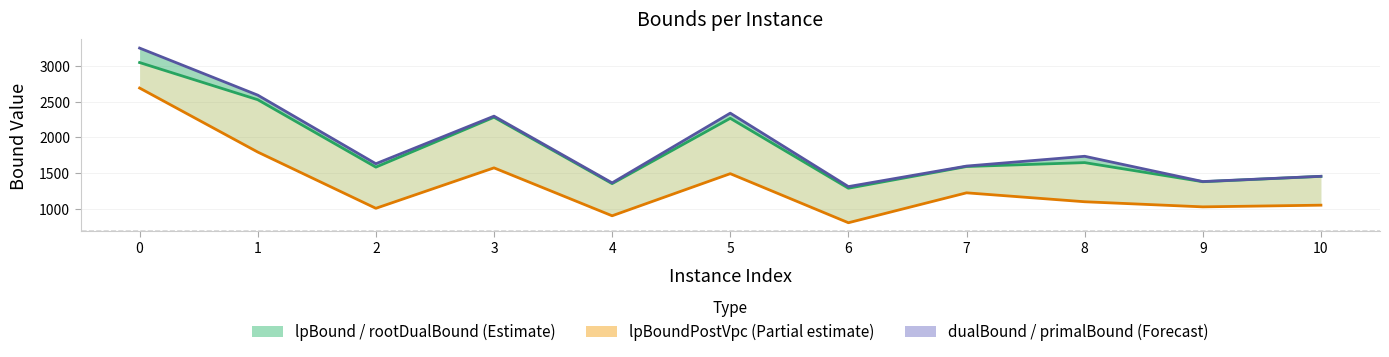

What is the total value across all series at 0?

8992.0